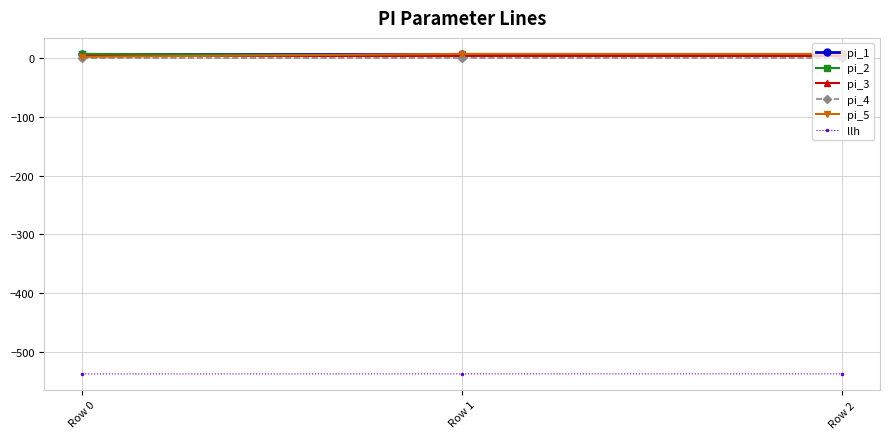

True or false: llh has a value of -537.5 at Row 2.

True